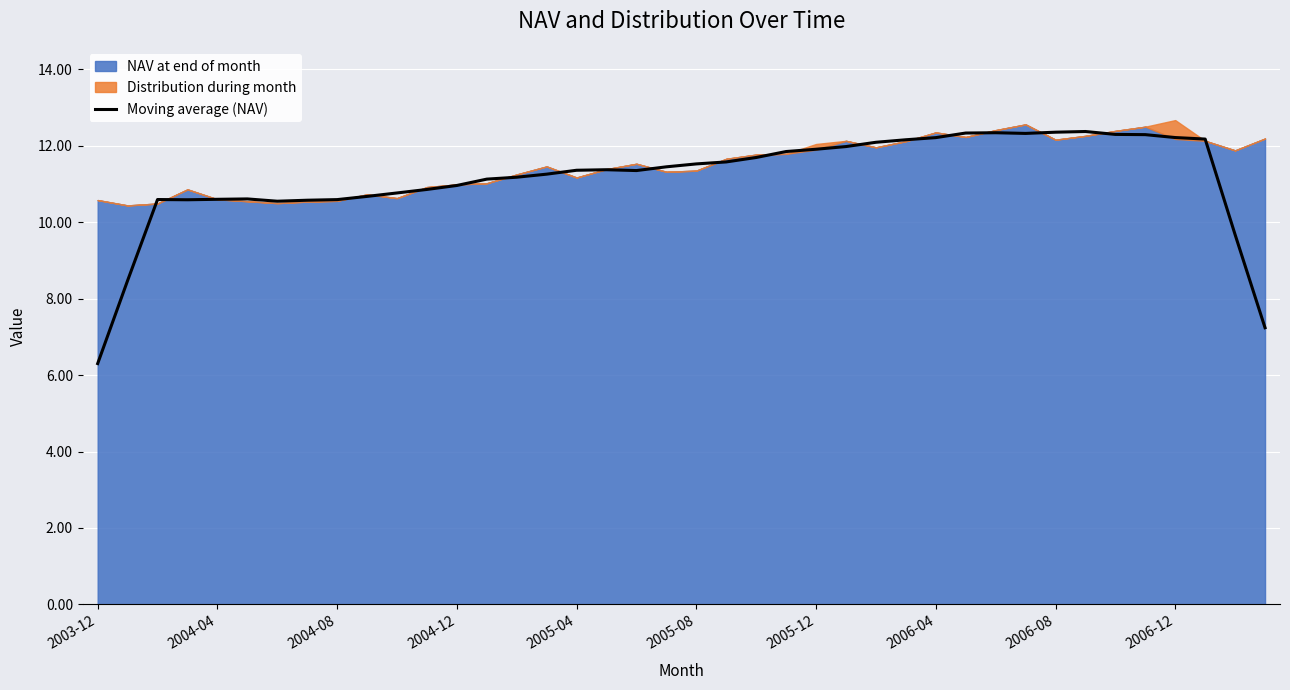

Which category has the lowest value in the Moving average (NAV) series?

2003-12